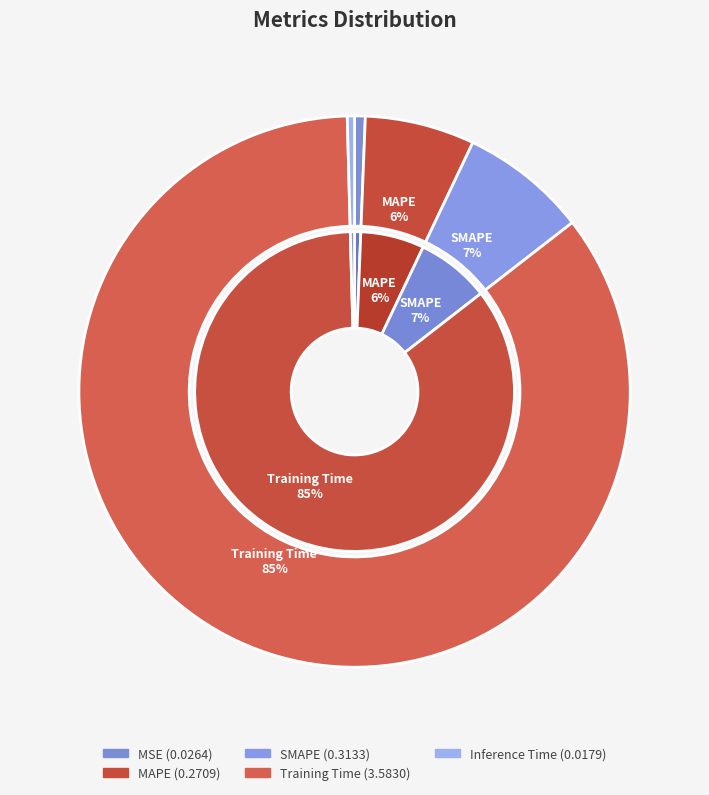

What is the change in value from SMAPE to Inference Time?

-0.3